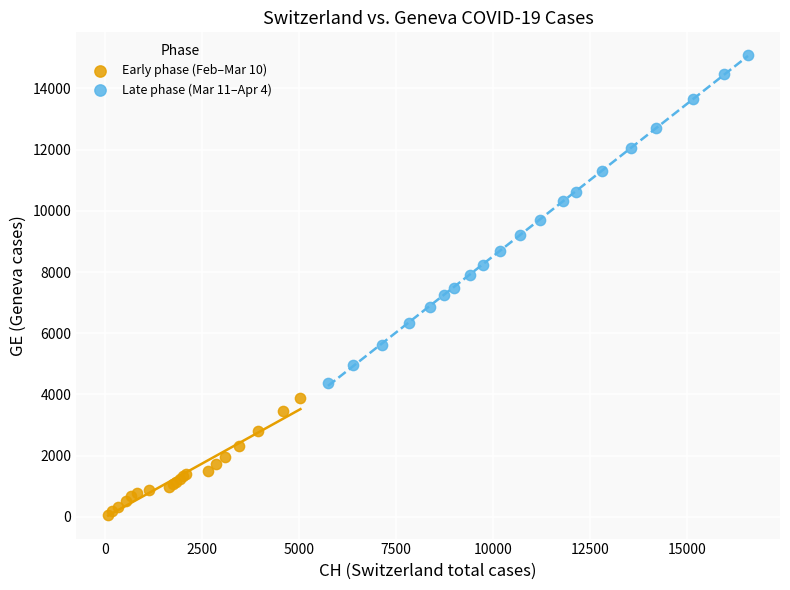

What are all the series names shown in the legend?

Early phase (Feb–Mar 10), Late phase (Mar 11–Apr 4)